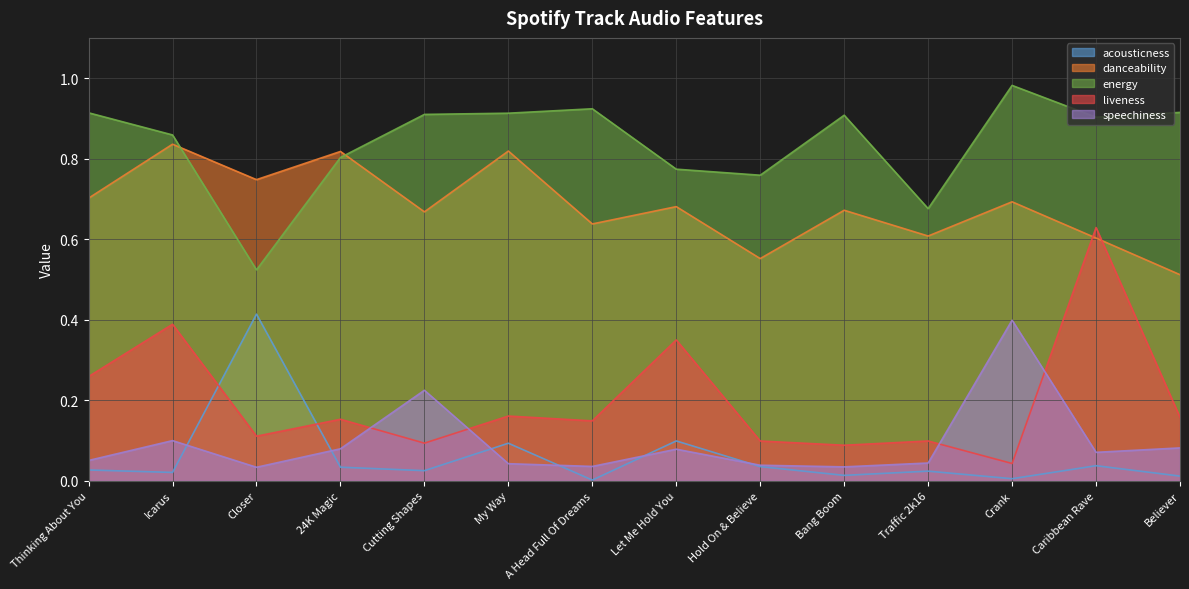

In acousticness, how many points are higher than both neighbors (excluding endpoints)?

5